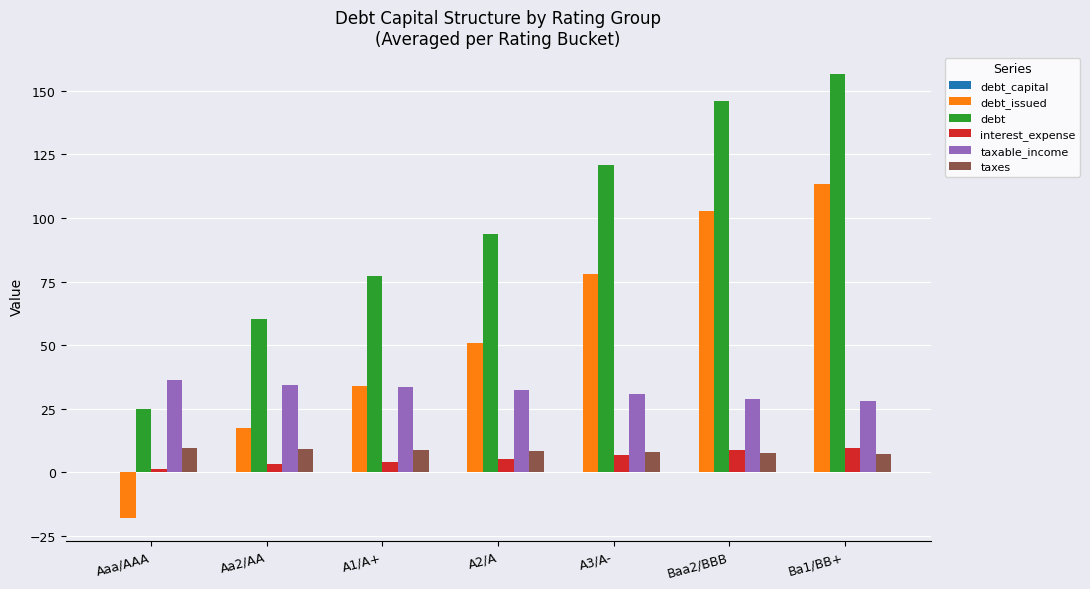

What is the maximum value for taxes?

9.6